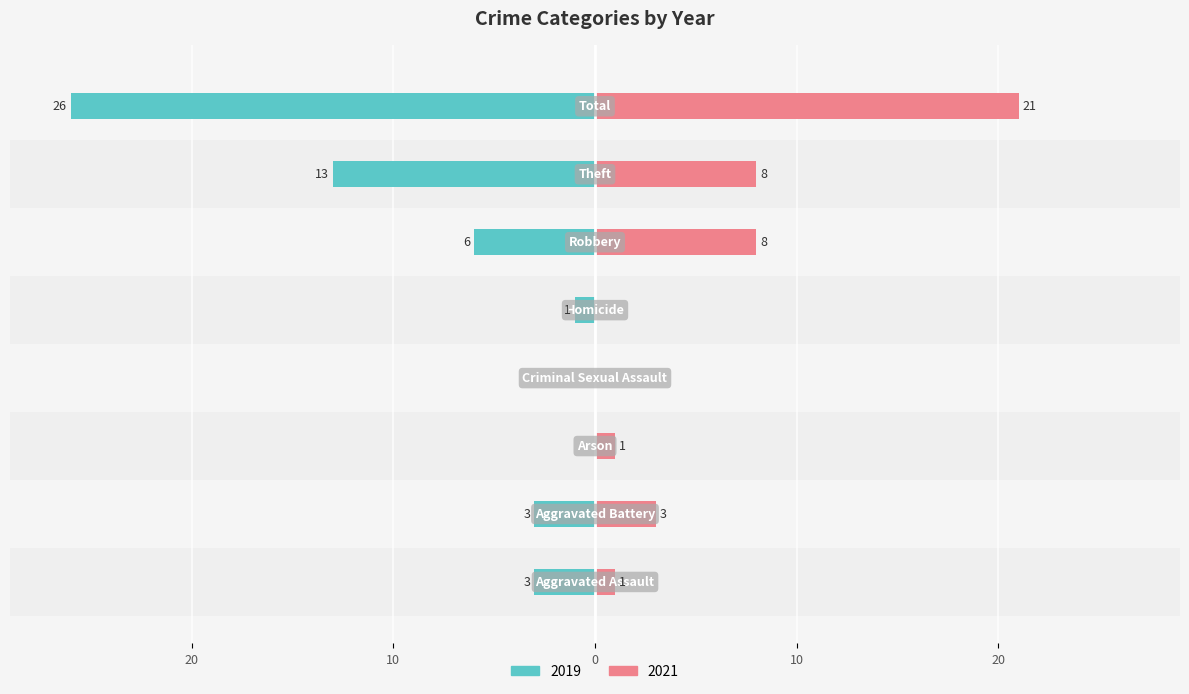

Reading left to right, what are all the values shown in this chart?

2019: Aggravated Assault=-3	Aggravated Battery=-3	Arson=0	Criminal Sexual Assault=0	Homicide=-1	Robbery=-6	Theft=-13	Total=-26
2021: Aggravated Assault=1	Aggravated Battery=3	Arson=1	Criminal Sexual Assault=0	Homicide=0	Robbery=8	Theft=8	Total=21